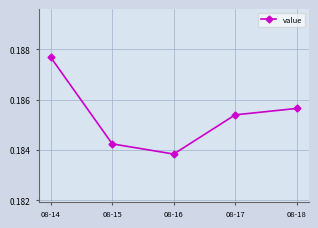

True or false: there are more than 2 points higher than both neighbors.

False